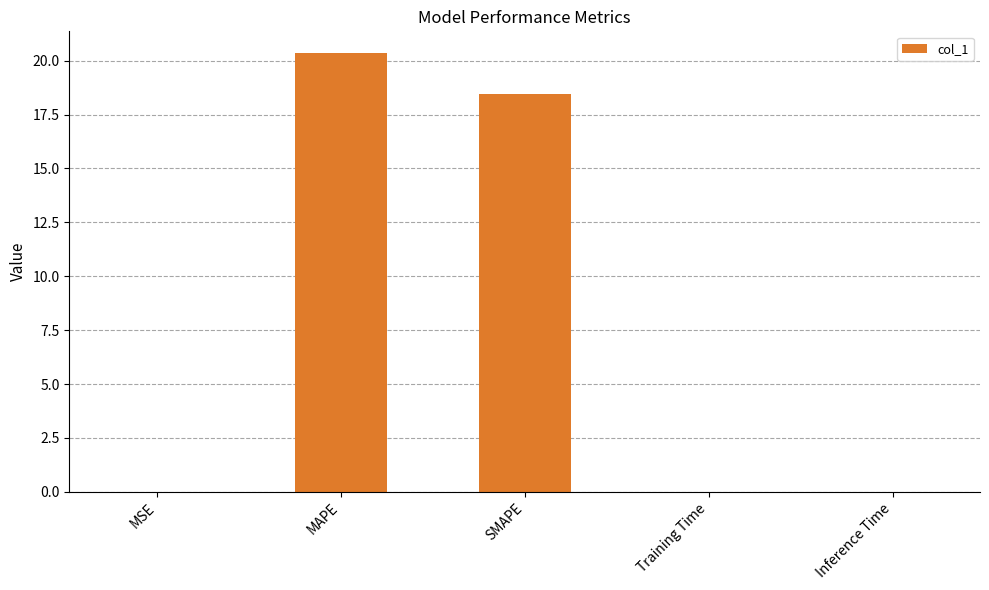

The chart shows a value of 0.0 at Inference Time. True or false?

True